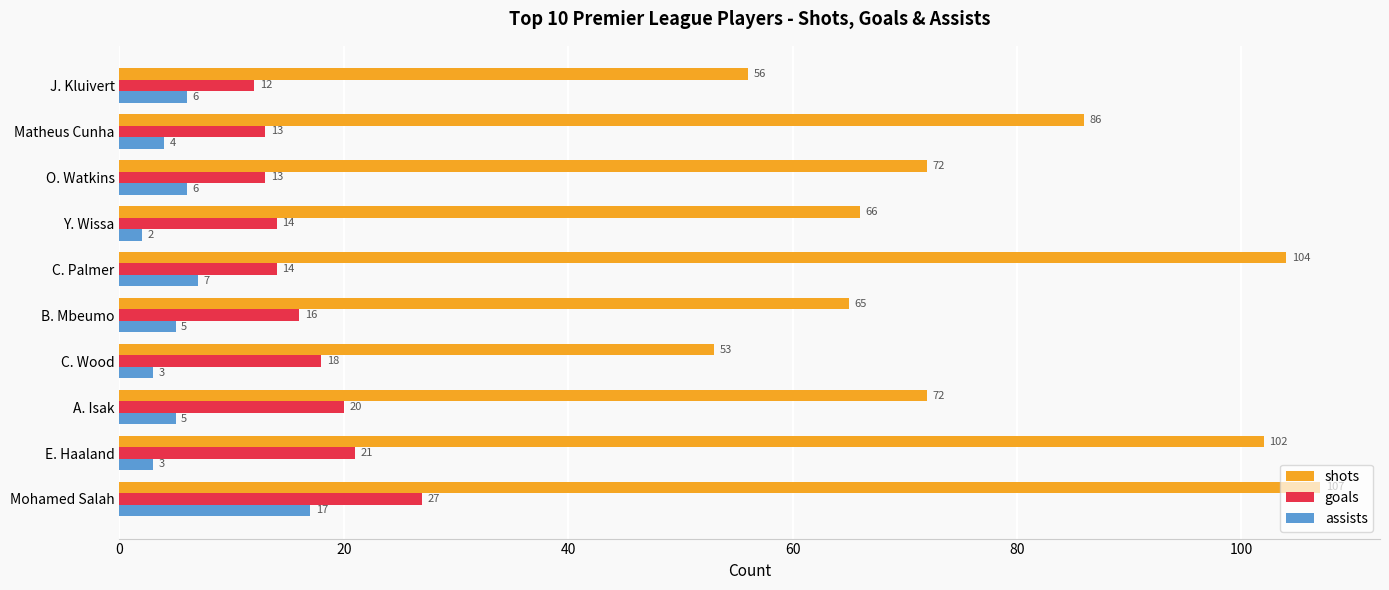

What is the approximate value of goals at E. Haaland?

21